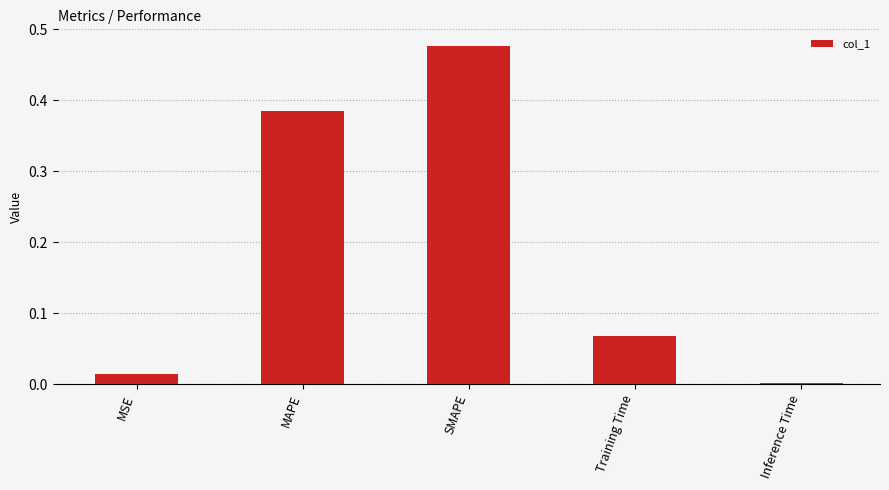

Which label corresponds to the smallest value in the chart?

Inference Time